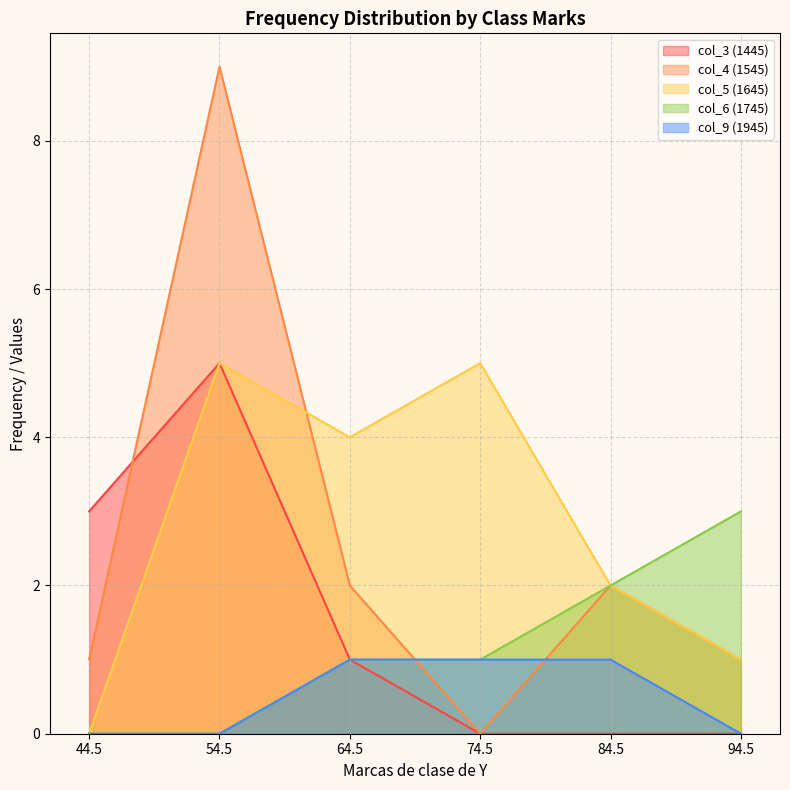

Rank the series by their maximum value, from lowest to highest.

col_9, col_6, col_3, col_5, col_4